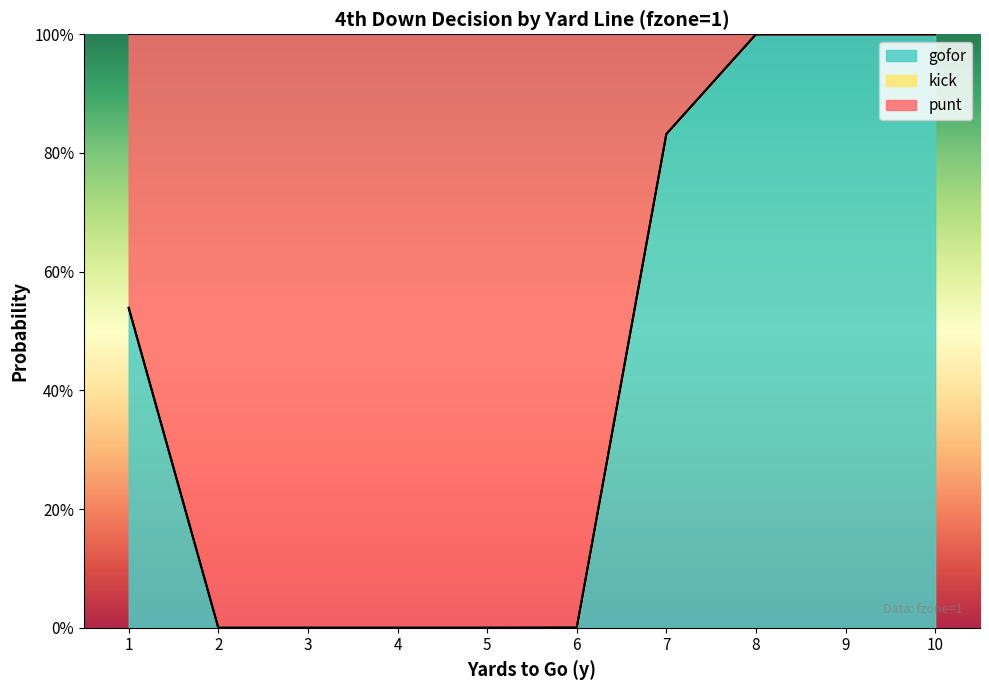

What is the maximum value for gofor?

1.0